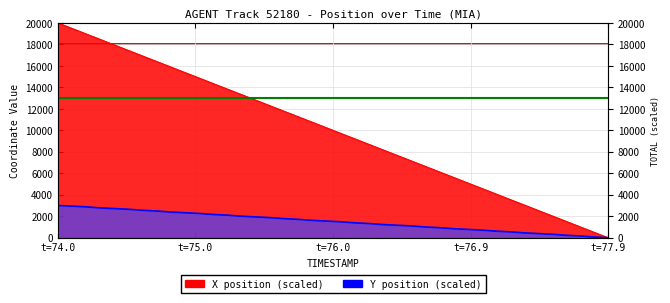

What is the spread (max minus min) of values at 76.4?

6530.8